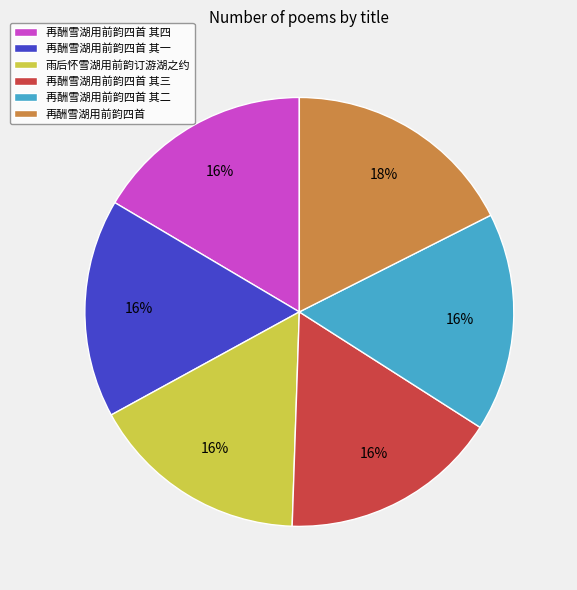

Is it true that 再酬雪湖用前韵四首 其三 is 16% of the pie?

True